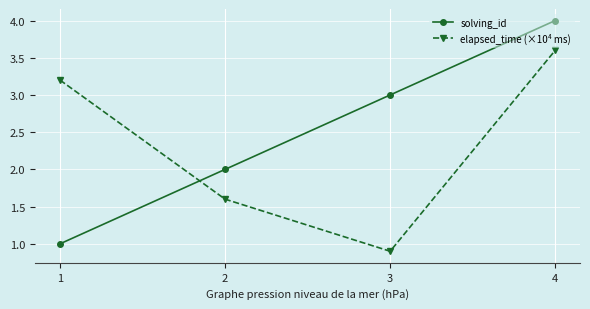

True or false: solving_id has more than 0 interior local peaks.

False